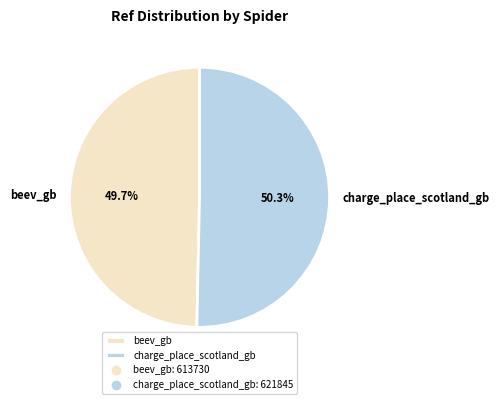

Count the number of slices in the pie.

2